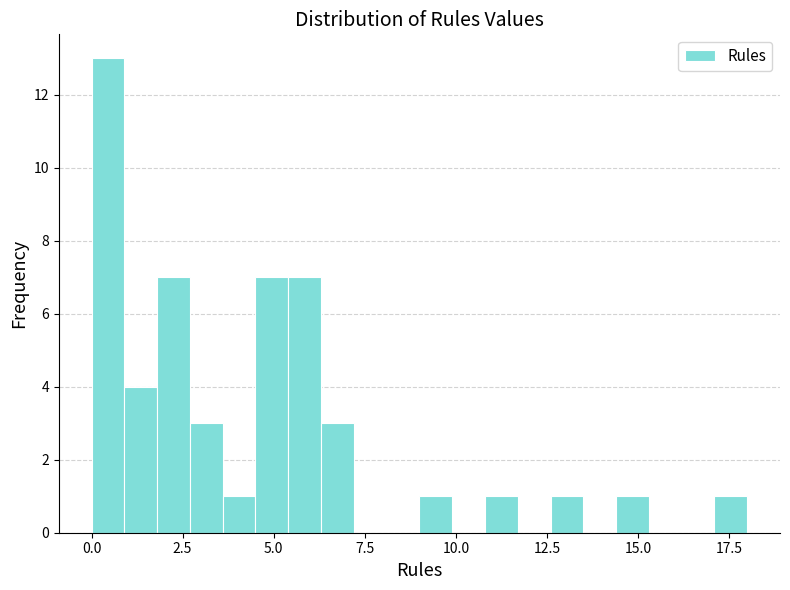

Around what value on the x-axis is the tallest bar? Give the approximate position of its centre, as read against the axis.

0.5